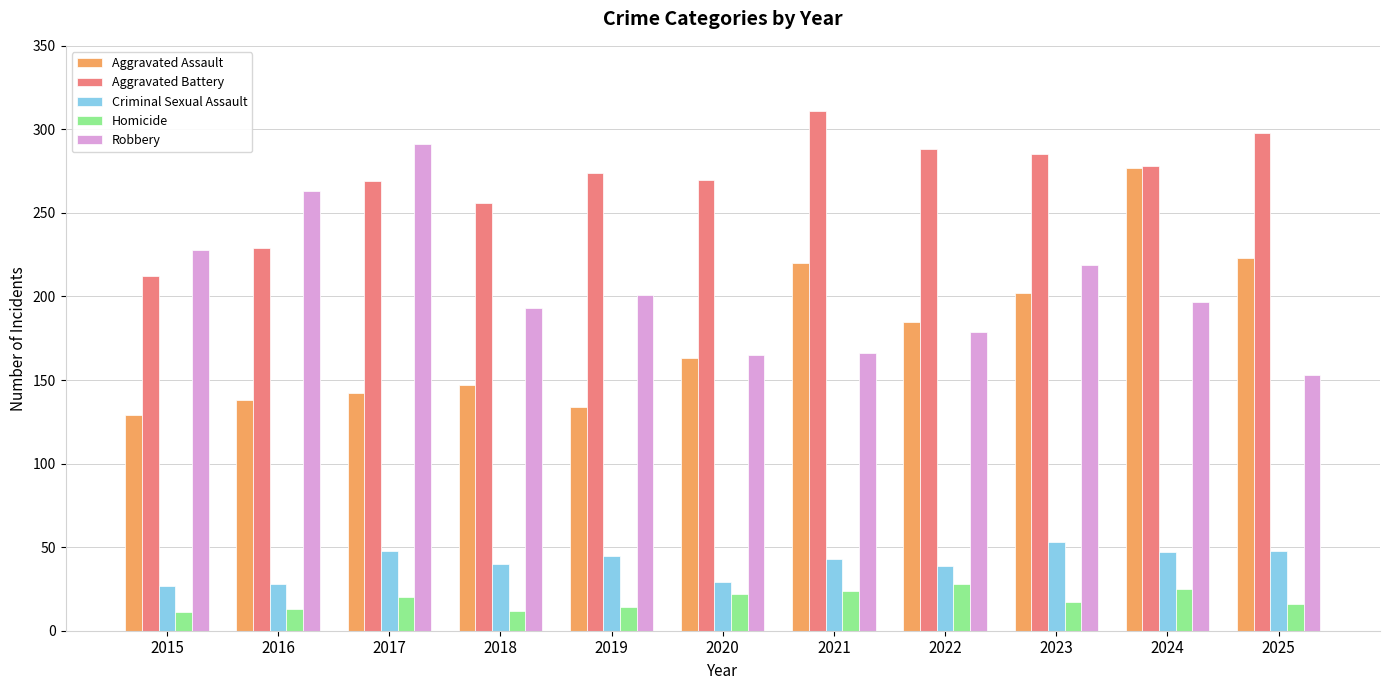

What is the spread (max minus min) of values at 2020?

248